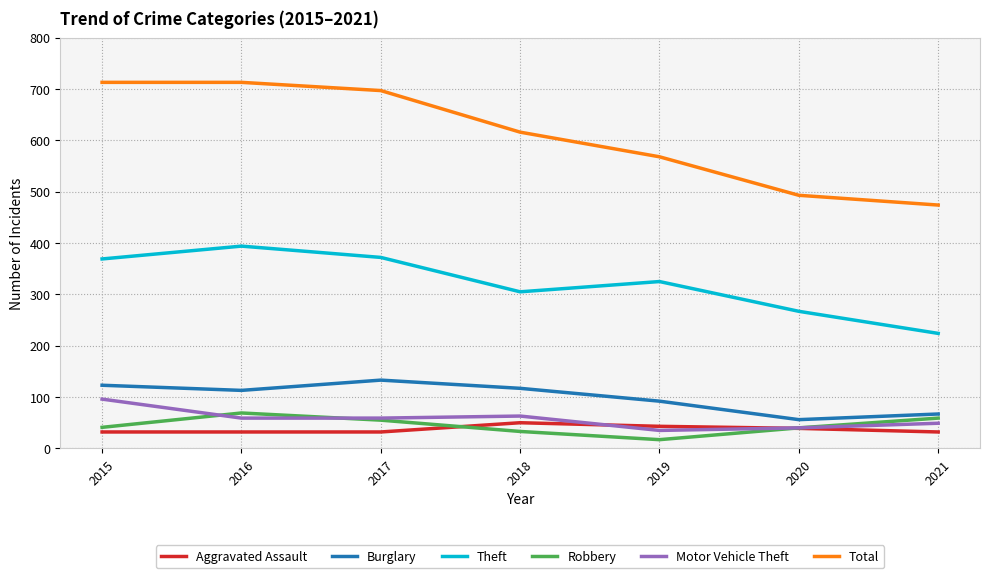

What is the total value across all series at 2016?

1380